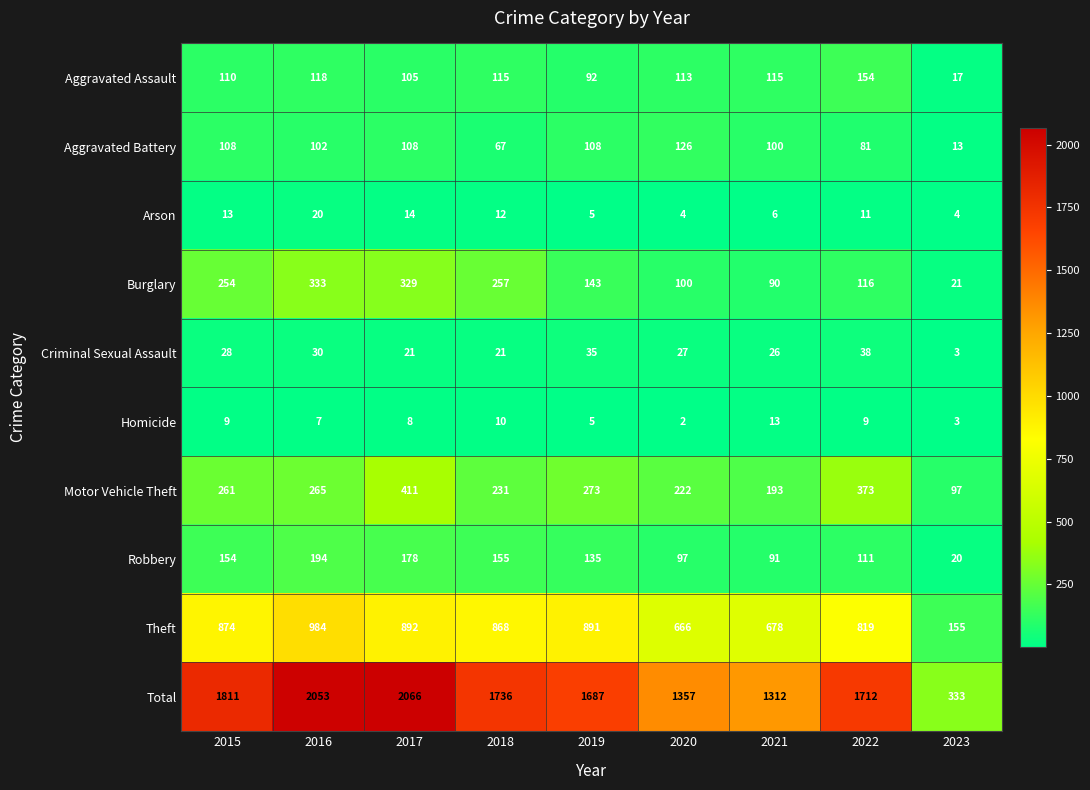

What is the average value of the Homicide series?

7